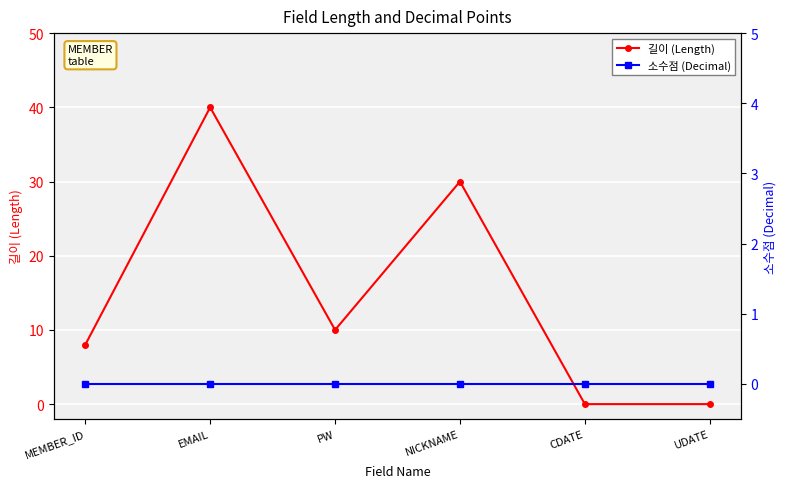

At which label does 길이 (Length) first exceed 10?

EMAIL